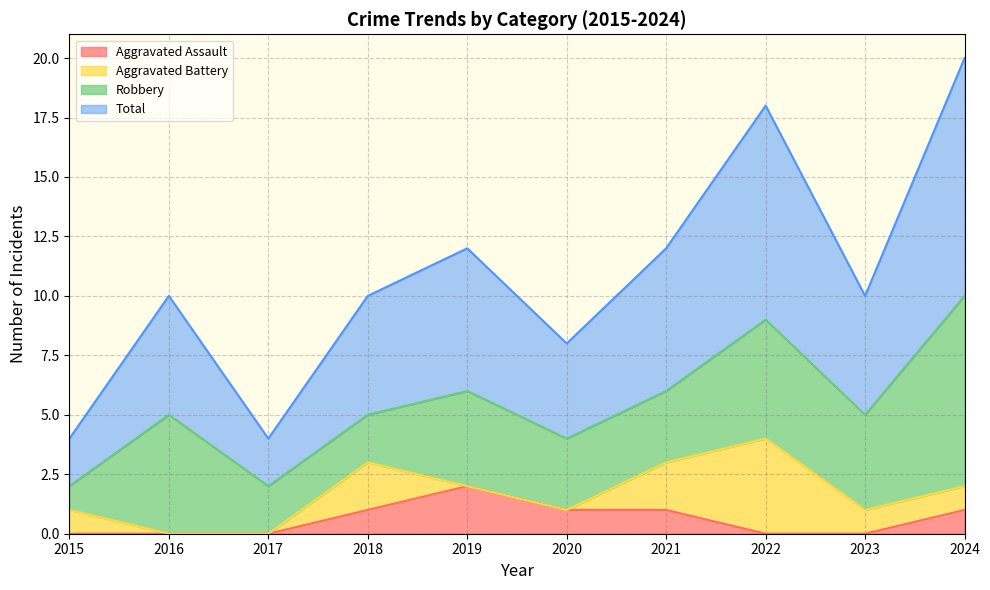

True or false: Aggravated Assault has more than 1 interior local peaks.

False